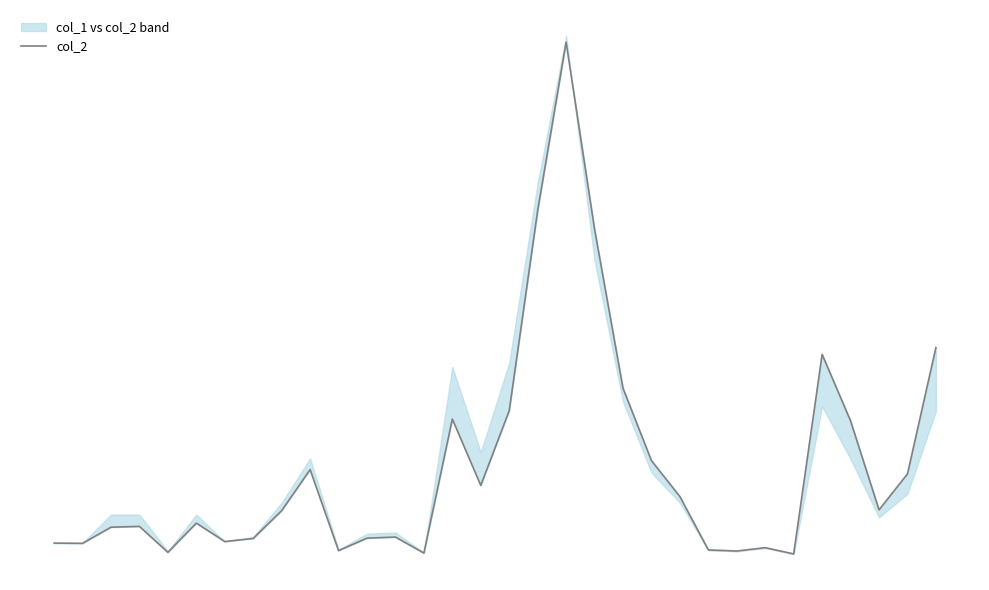

How many interior local valleys (lower than both neighbors) does the data have?

9